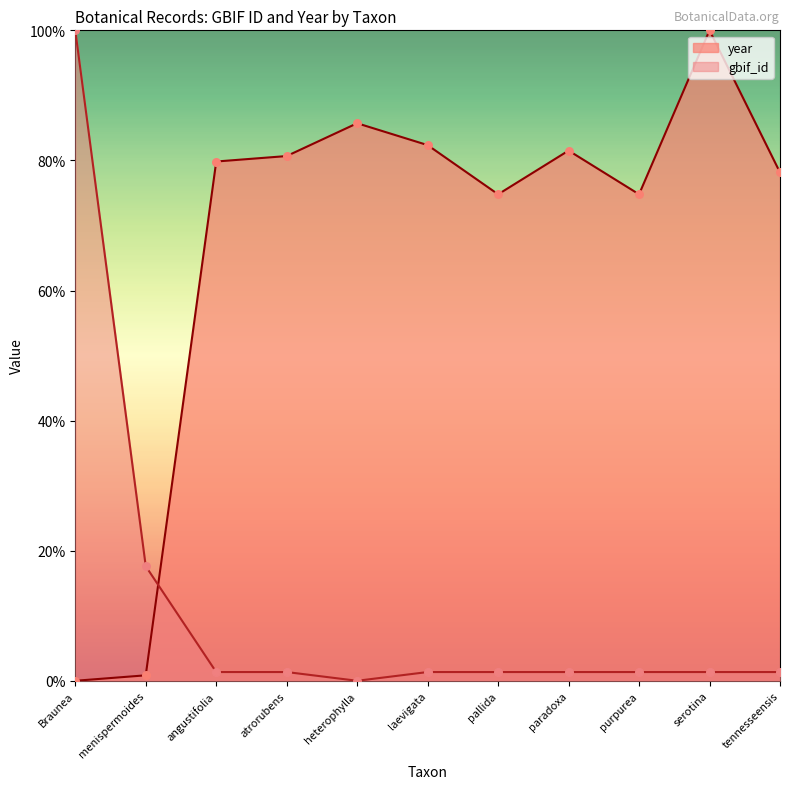

Is the value of year at paradoxa greater than the value of gbif_id at Braunea?

No